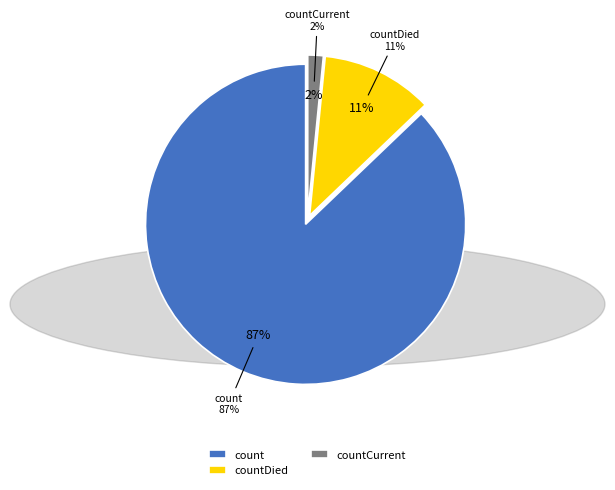

What is the change in value from count to countDied?

-56239